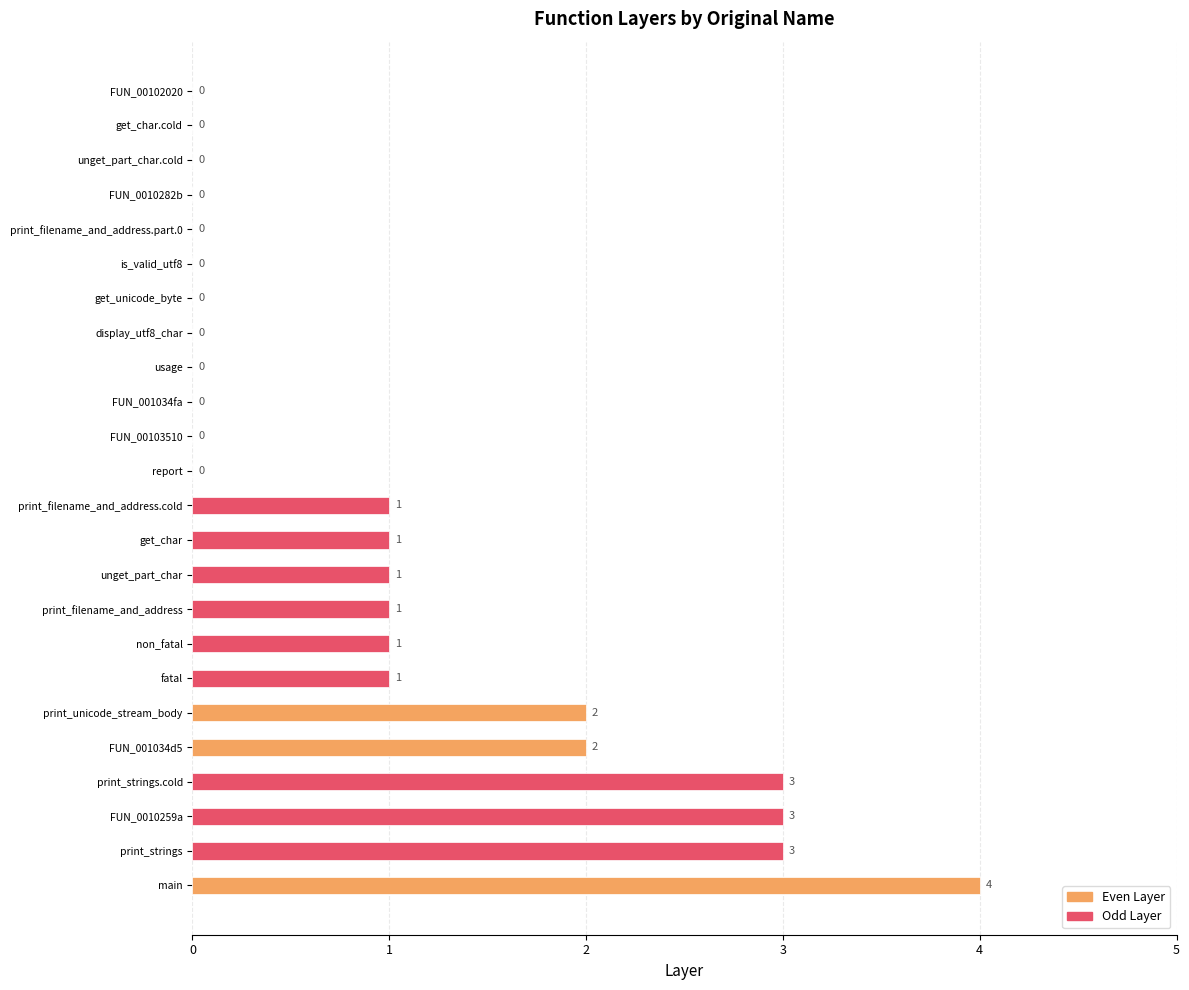

What is the sum of all values?

23